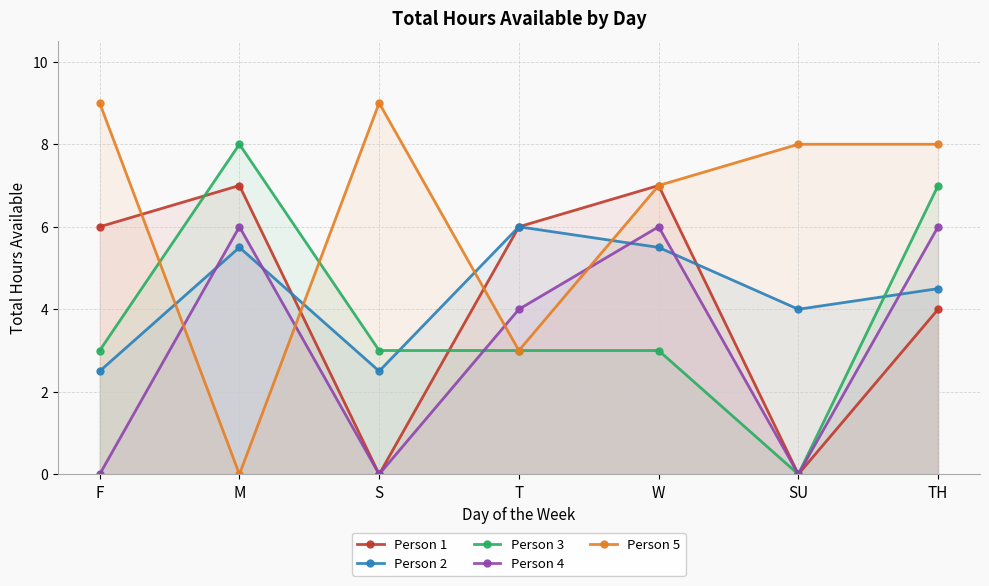

Read the Person 1 value at TH.

4.0